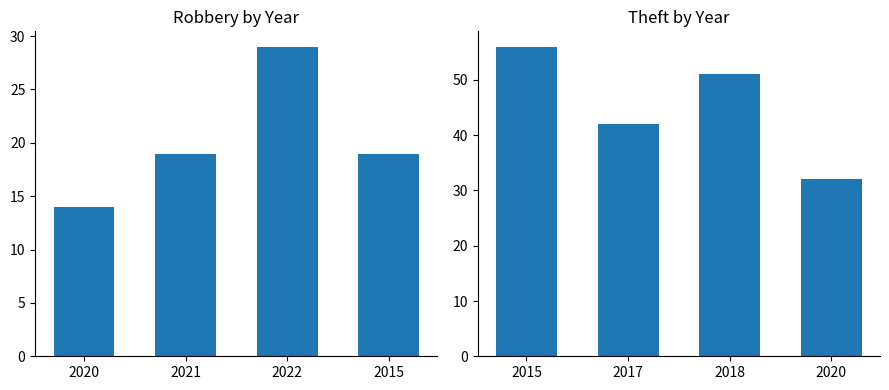

What is the label of the 4th bar from the left?

2015